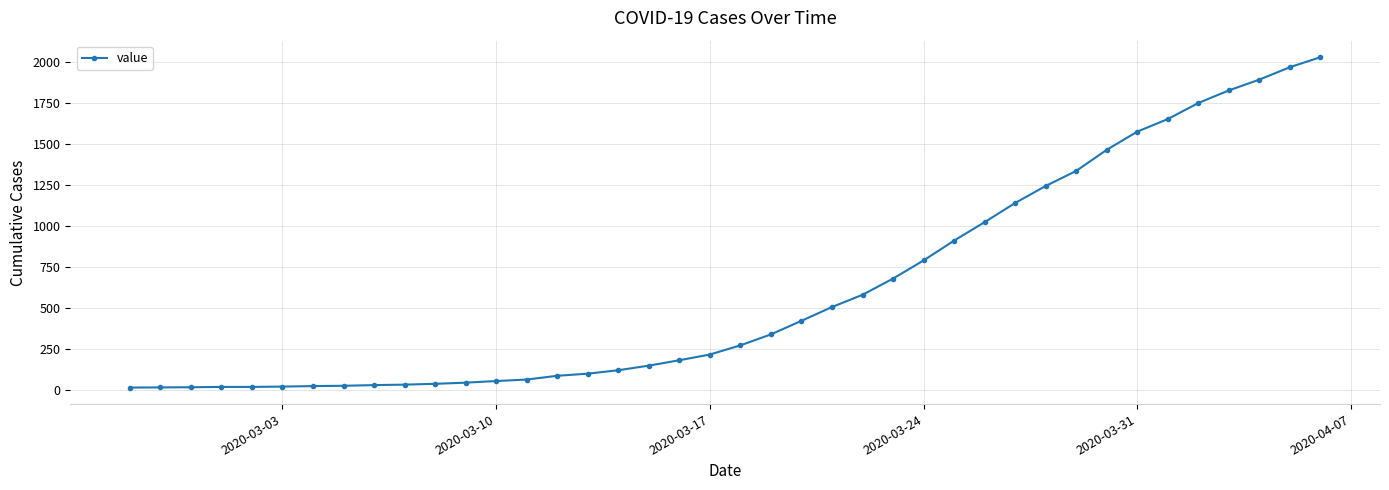

What is the difference between the second highest and minimum values?

1958